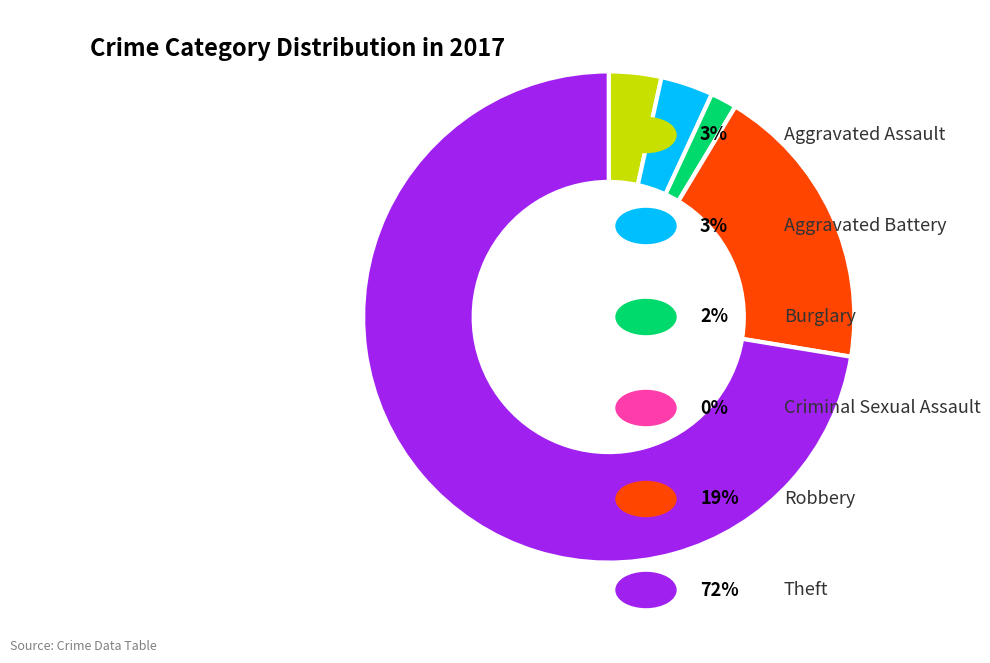

Is there a majority slice in this chart?

Yes